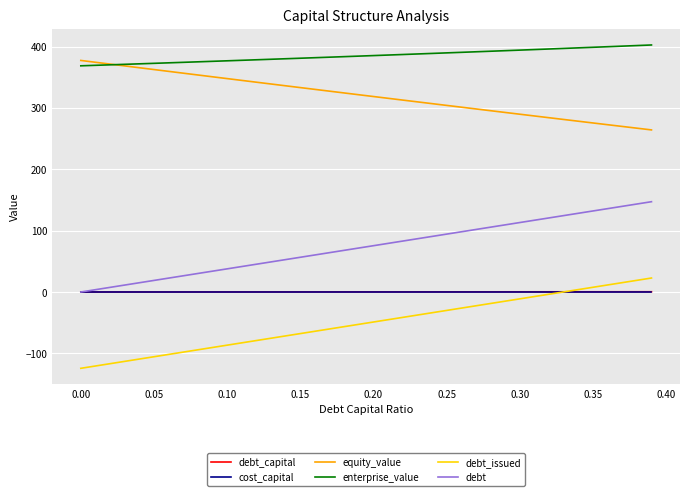

True or false: cost_capital and equity_value cross at least once.

False